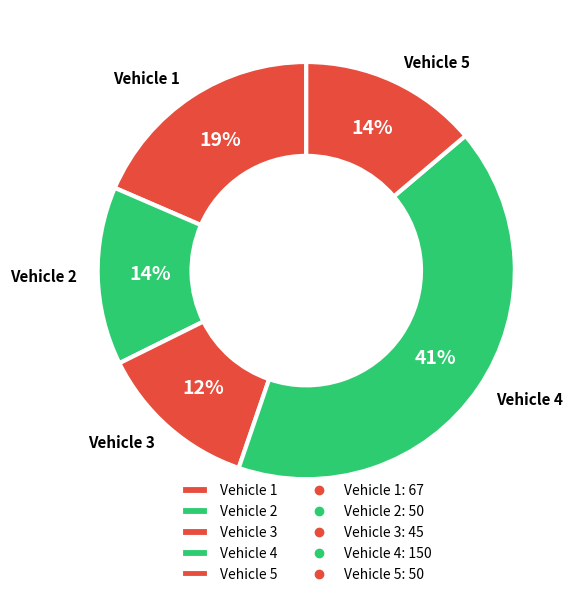

Which has a higher value, Vehicle 2 or Vehicle 1?

Vehicle 1